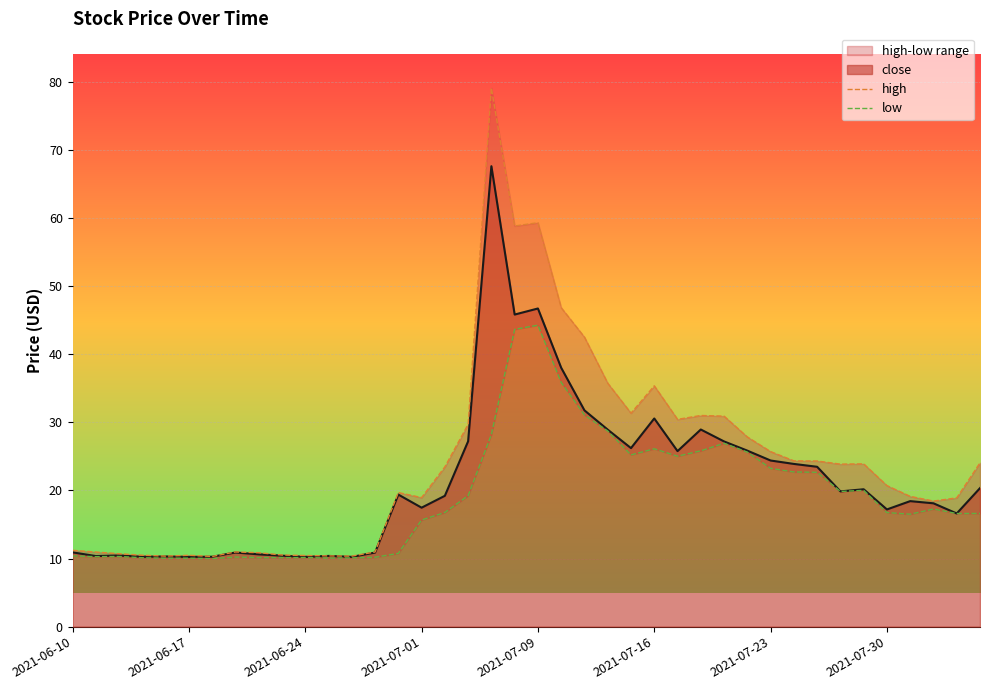

What is the minimum value for close?

10.2